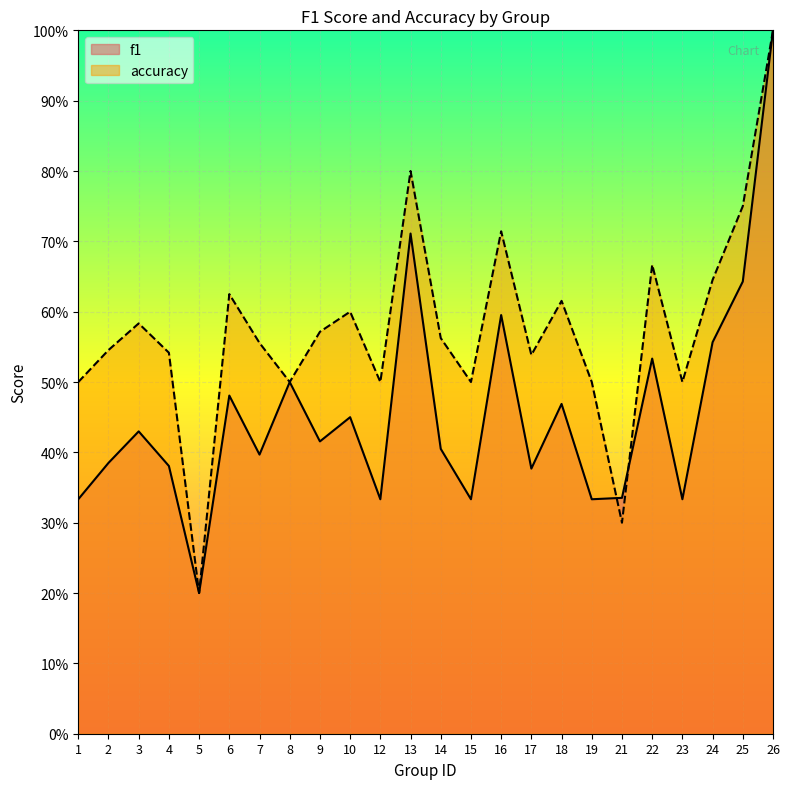

Which series ends up on top after the final intersection of accuracy and f1?

accuracy